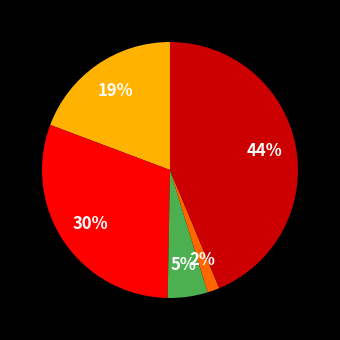

Does any single category account for the majority?

No